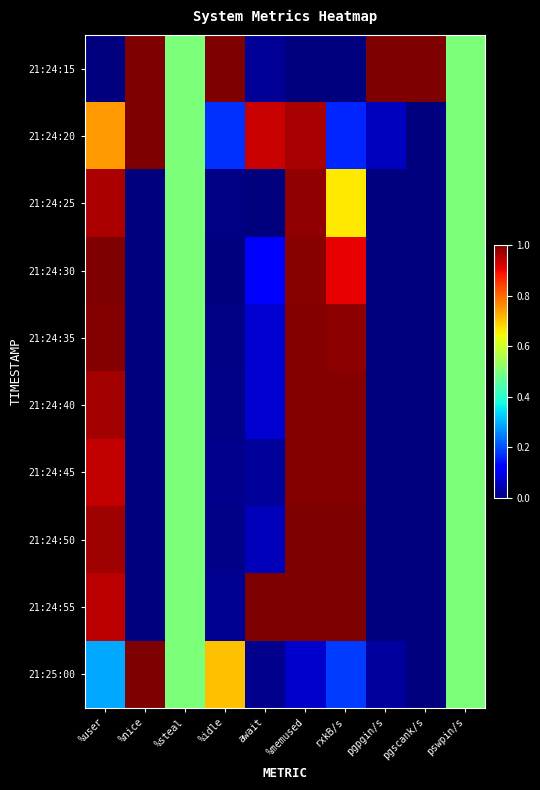

At which category is the sum across all series the highest?

%memused